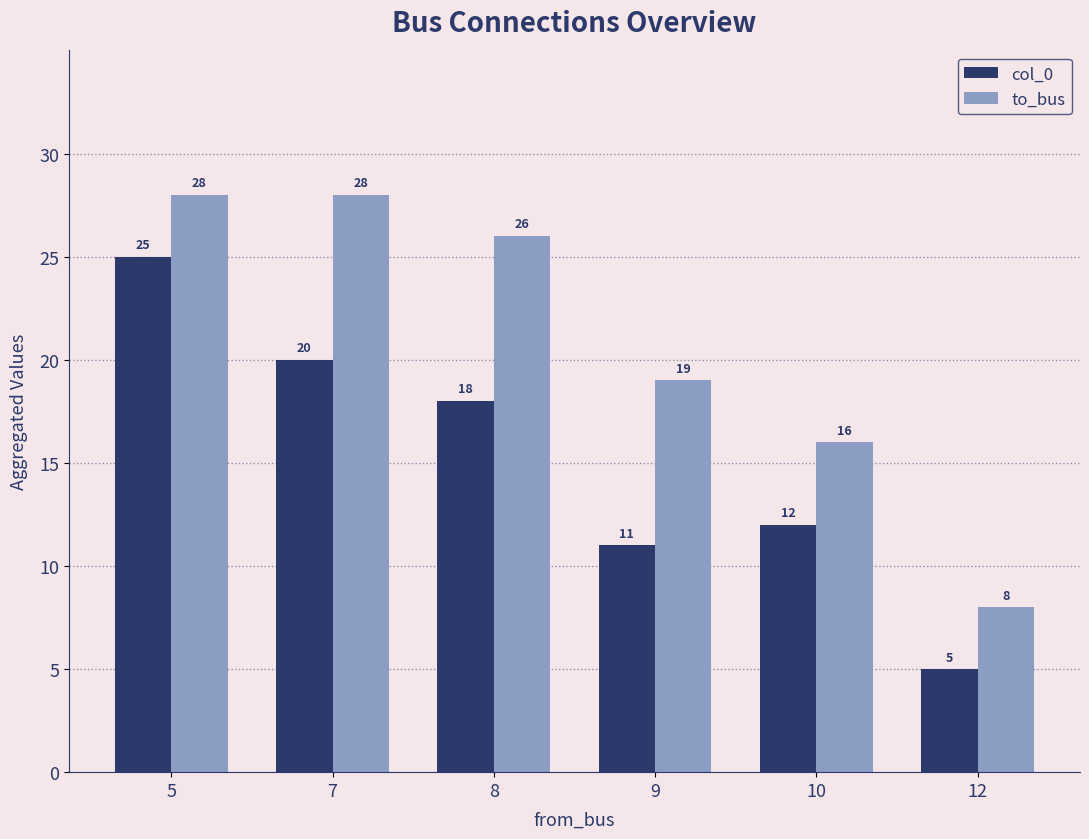

What is the smallest value displayed?

5